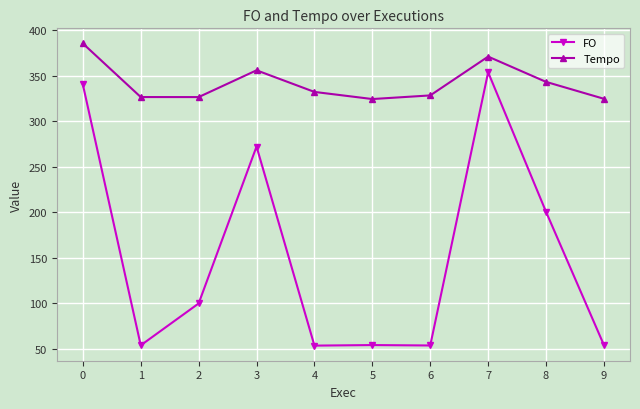

What is the value of the Tempo point at the 5th from the left?

332.4